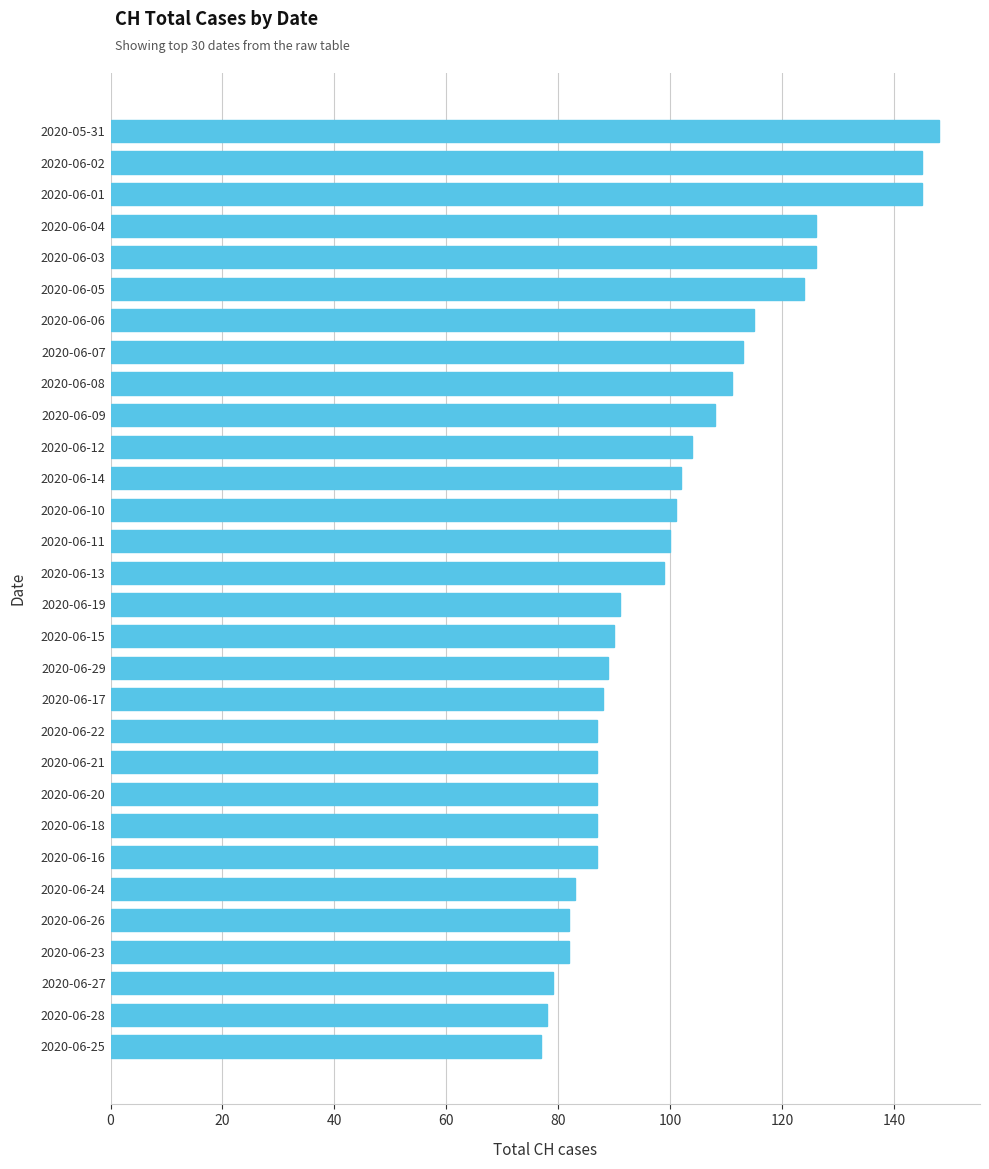

What is the change in value from 2020-06-10 to 2020-06-17?

-13